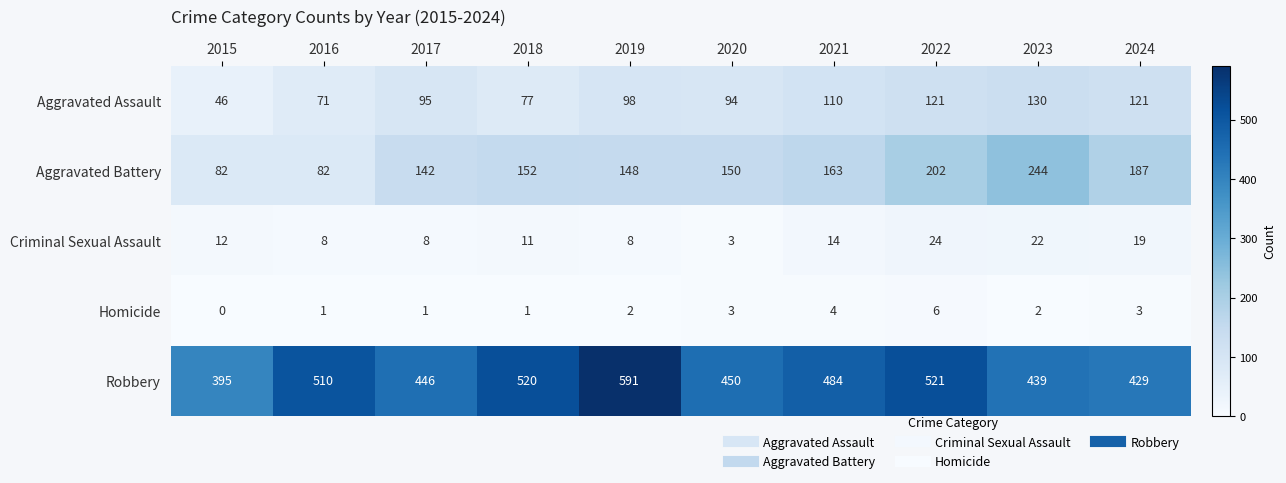

What is the sum of the Robbery values at 2019 and 2016?

1101